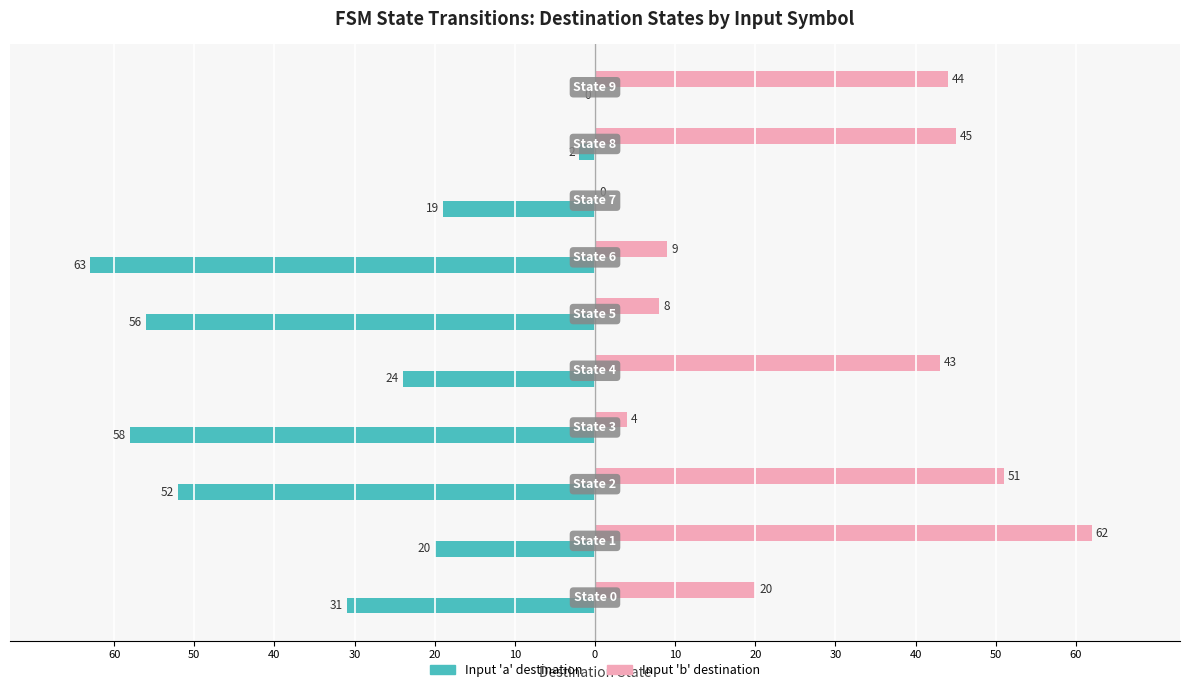

What are all the series names shown in the legend?

Input 'a' destination, Input 'b' destination